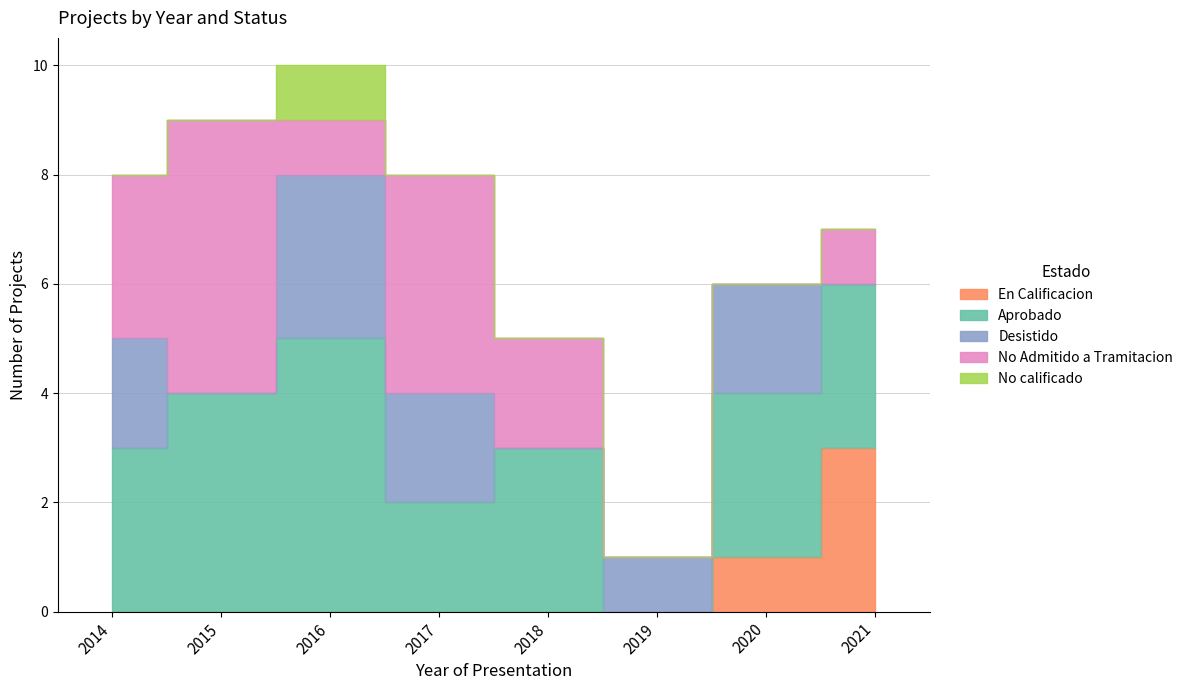

Where is Desistido nearest to the value 1?

2019